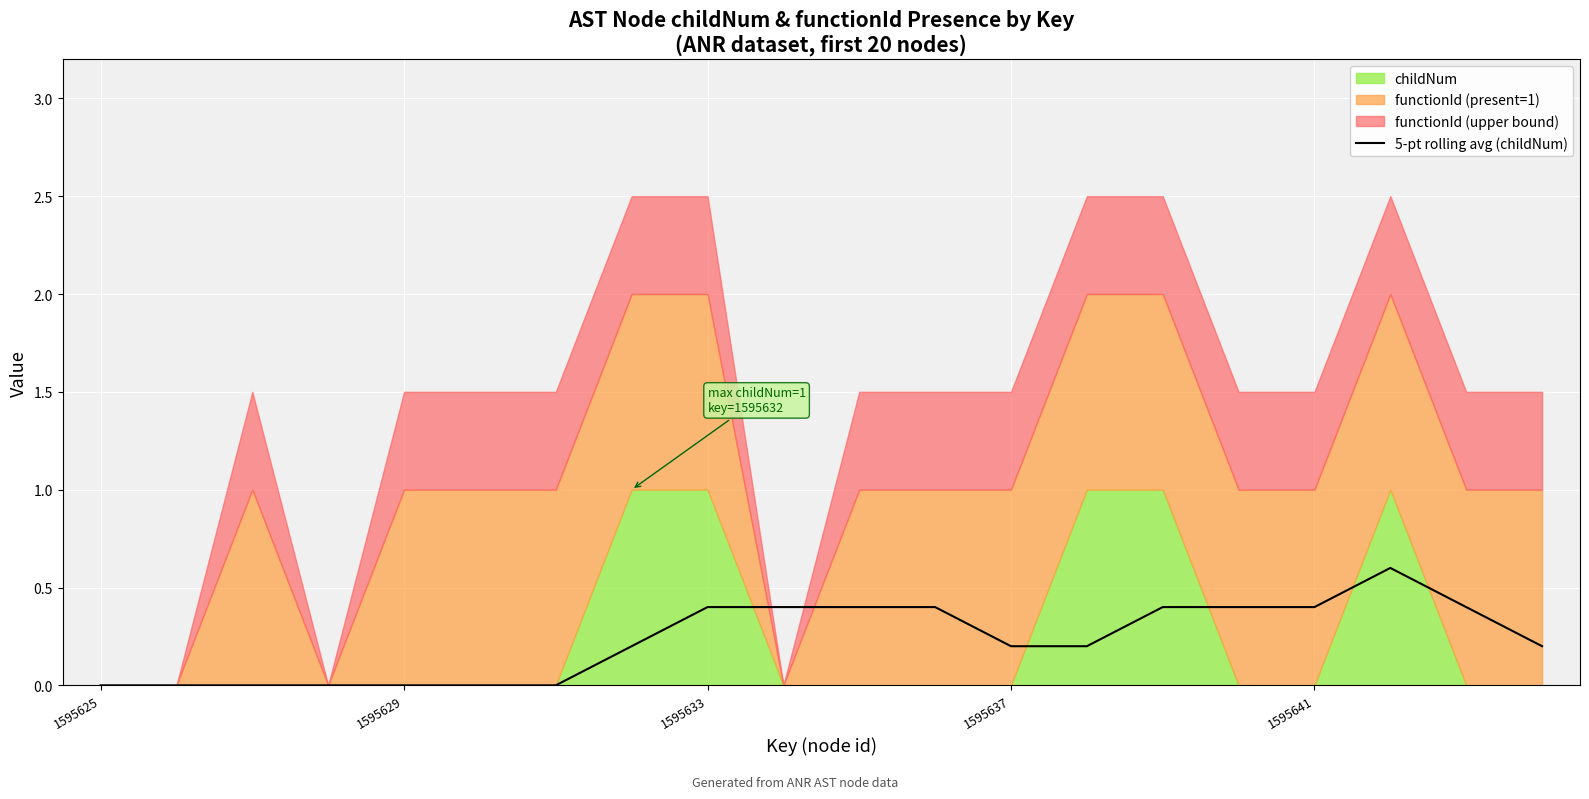

What position from the left is 7?

8